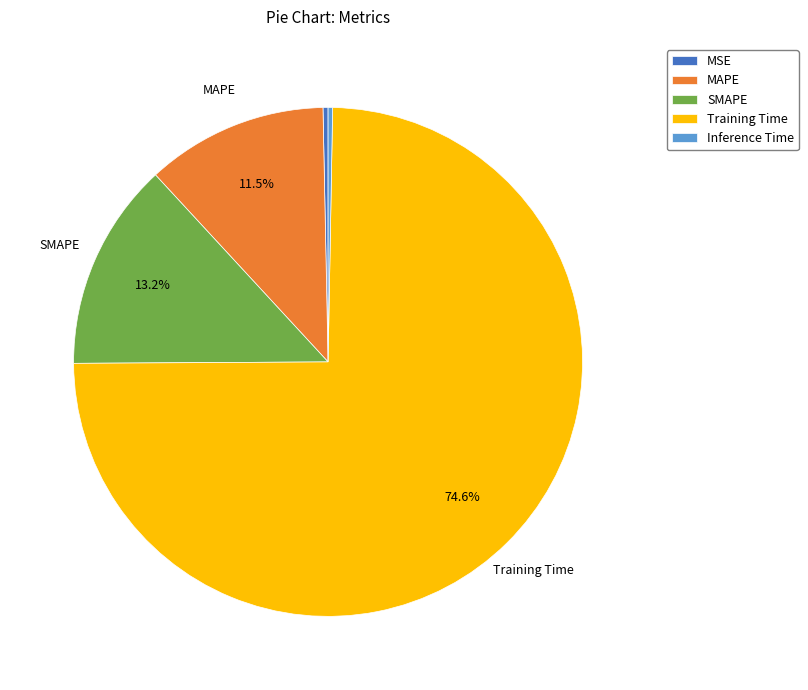

The Training Time slice represents 89% of the pie. True or false?

False